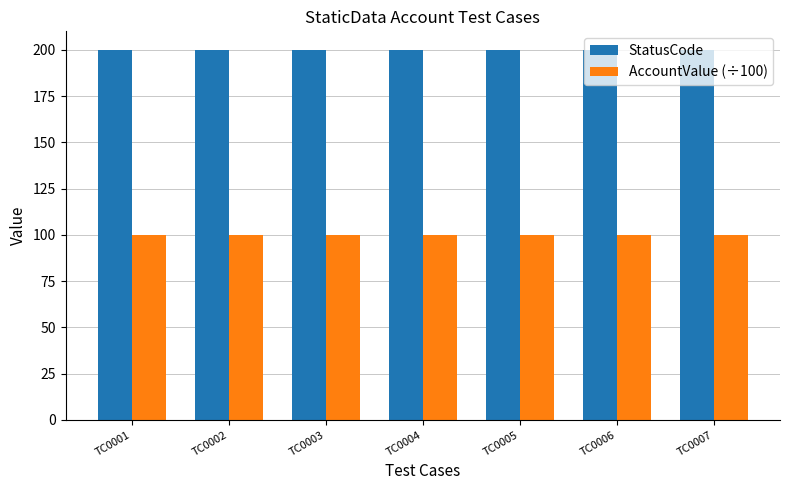

What is the value of the AccountValue (÷100) bar at the 3rd from the left?

100.0